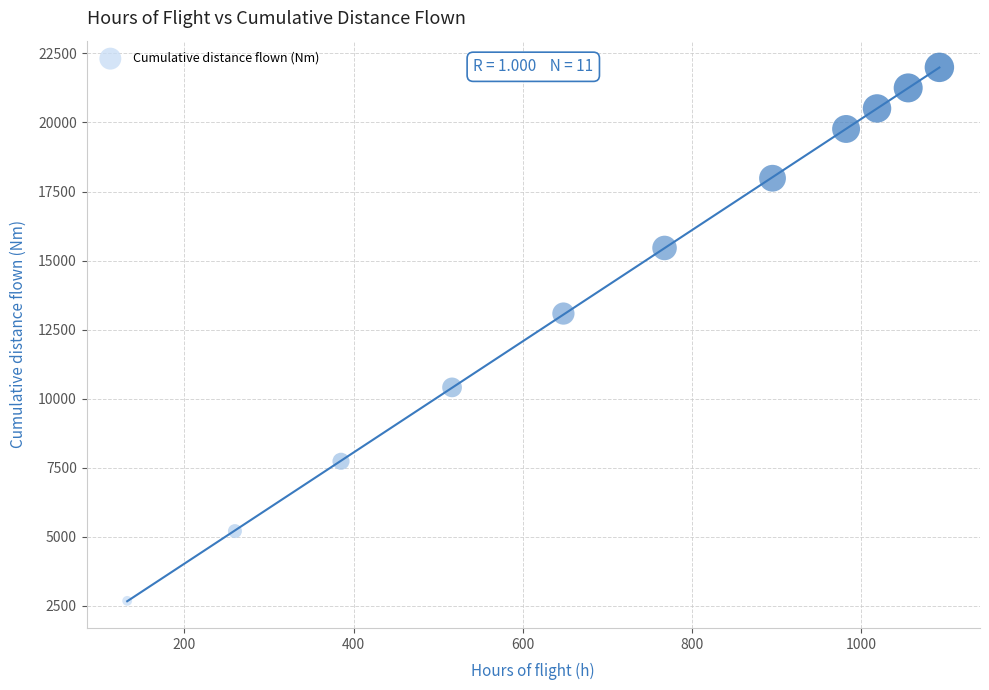

What is the range of Y values (max minus min)?

19322.4